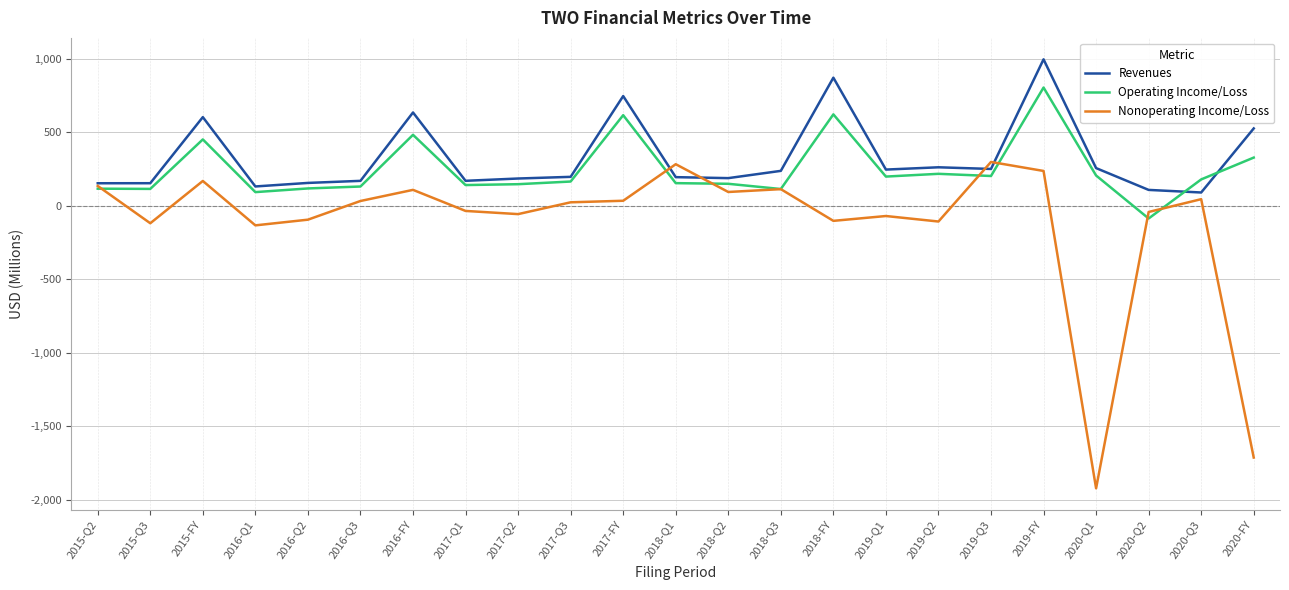

What is the average value of the Nonoperating Income/Loss series?

-123.2